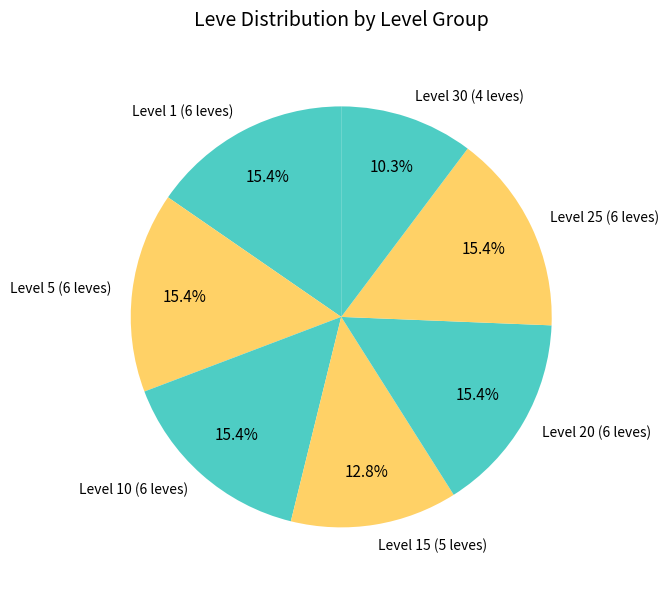

Approximately how many times larger is the value at Level 15 (5 leves) compared to Level 20 (6 leves)?

0.8